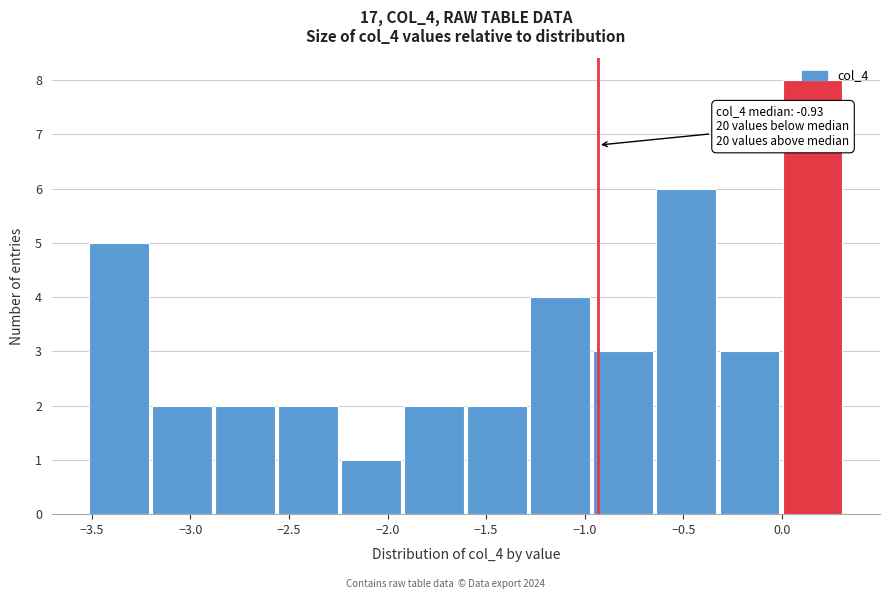

Which range on the x-axis has the tallest bar?

0.00 to 0.30